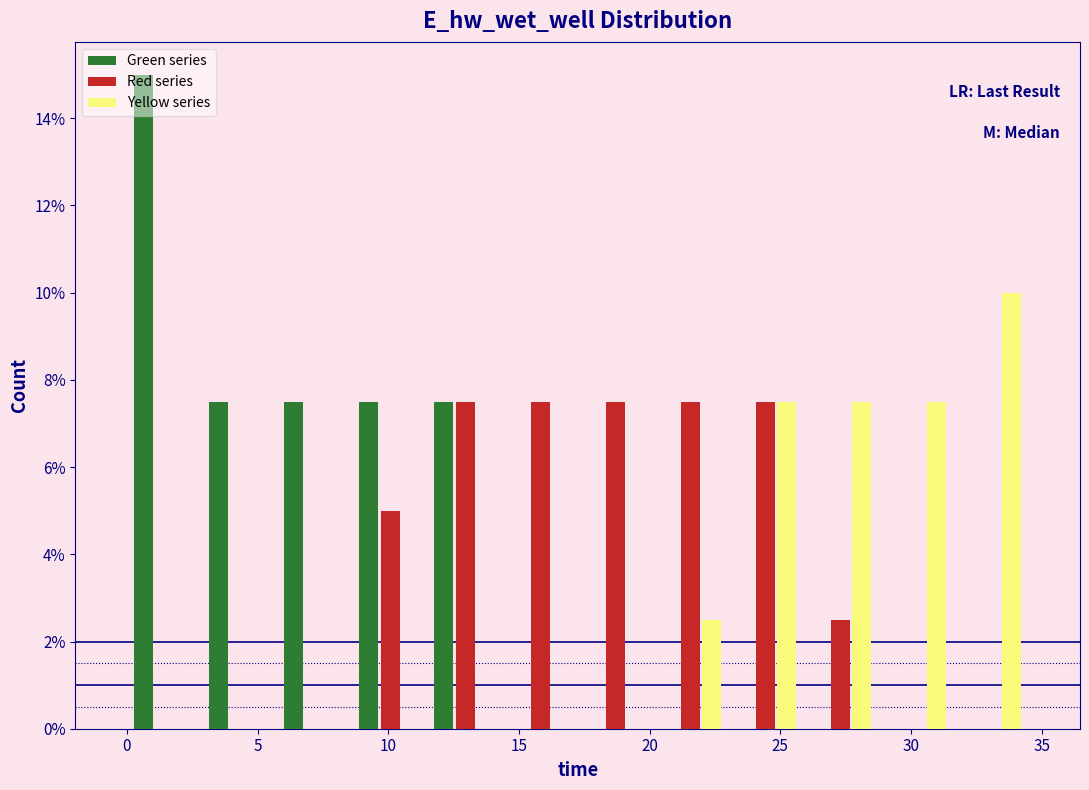

Reading left to right, transcribe this chart: for each range on the x-axis, give the height of each series' bar. Neither the bar edges nor the heights are printed on the chart, so give them approximately, as read against the axes.

0.0 to 3.0: Green series=15.0	Red series=0	Yellow series=0
3.0 to 6.0: Green series=7.6	Red series=0	Yellow series=0
6.0 to 8.5: Green series=7.6	Red series=0	Yellow series=0
8.5 to 11.5: Green series=7.6	Red series=5.0	Yellow series=0
11.5 to 14.5: Green series=7.6	Red series=7.6	Yellow series=0
14.5 to 17.5: Green series=0	Red series=7.6	Yellow series=0
17.5 to 20.0: Green series=0	Red series=7.6	Yellow series=0
20.0 to 23.0: Green series=0	Red series=7.6	Yellow series=2.6
23.0 to 26.0: Green series=0	Red series=7.6	Yellow series=7.6
26.0 to 28.5: Green series=0	Red series=2.6	Yellow series=7.6
28.5 to 31.5: Green series=0	Red series=0	Yellow series=7.6
31.5 to 34.5: Green series=0	Red series=0	Yellow series=10.0